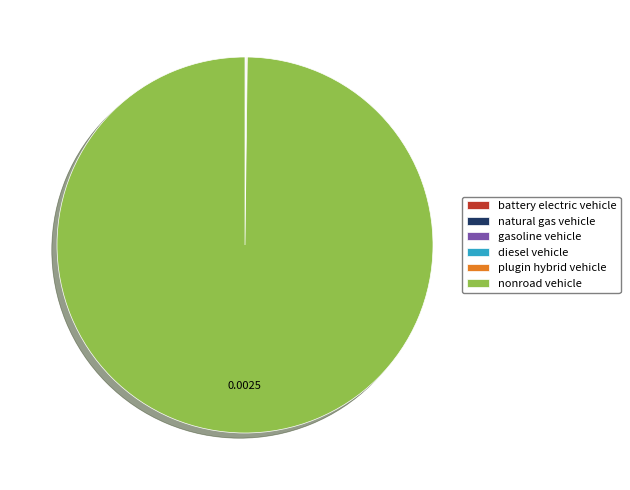

Which category has the biggest portion of the pie?

nonroad vehicle